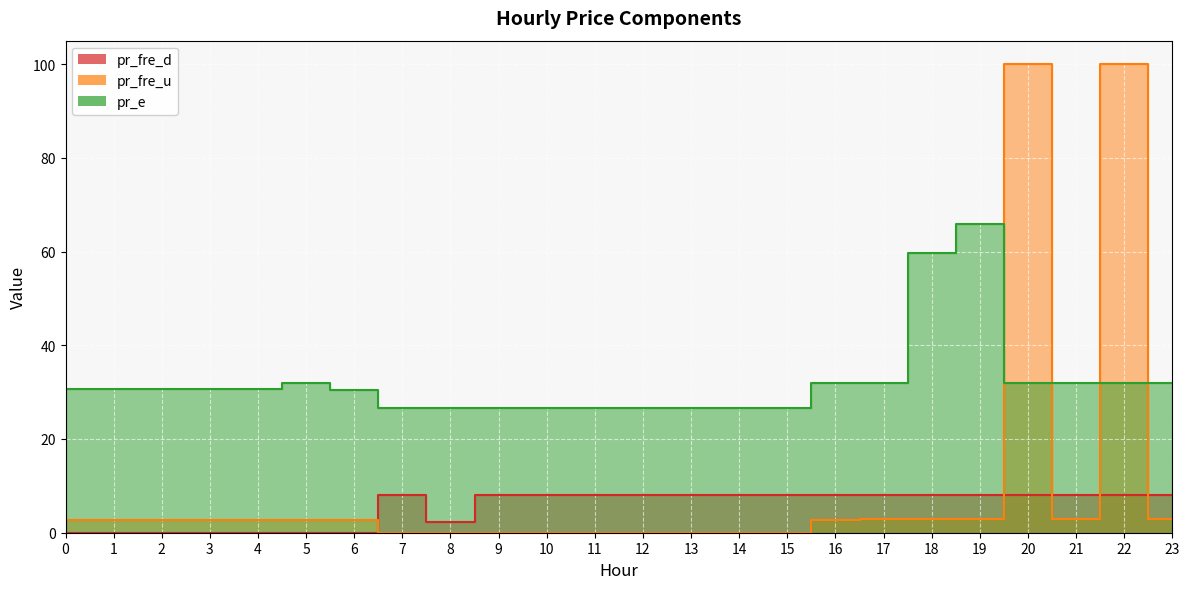

Which series has the widest spread of values?

pr_fre_u